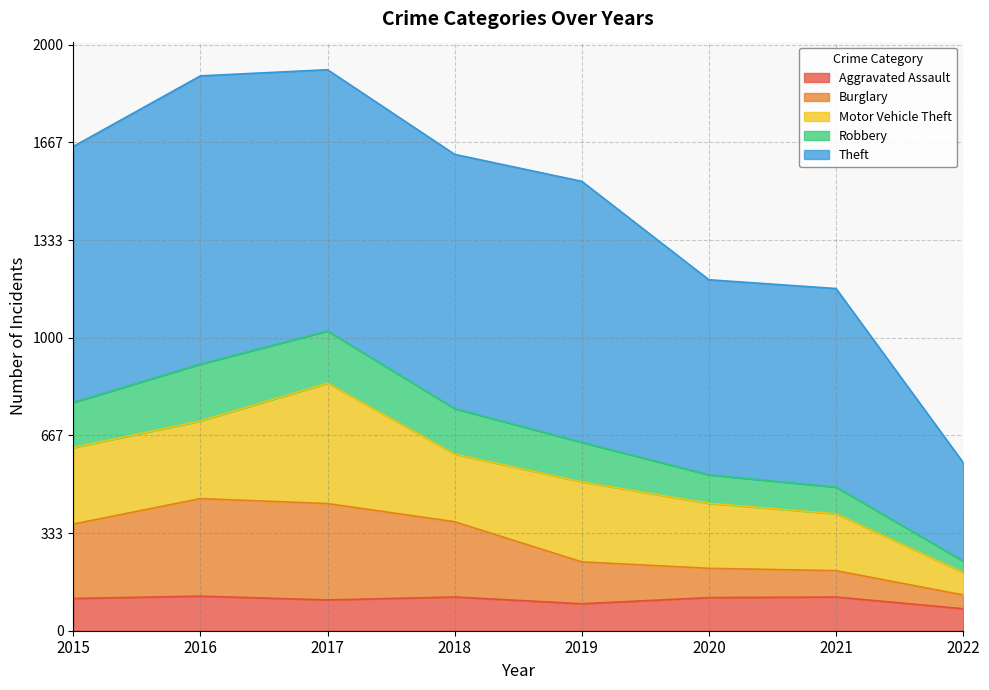

Is it true that Aggravated Assault equals 42 at 2018?

False